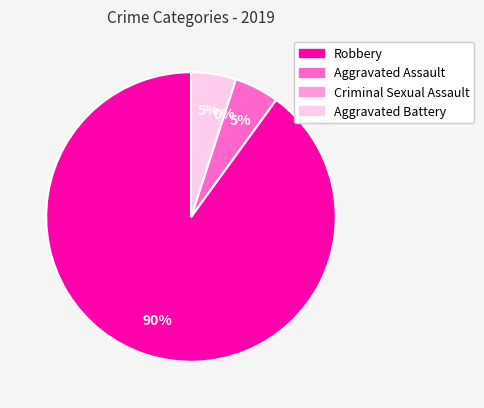

Which category has the smallest portion of the pie?

Criminal Sexual Assault